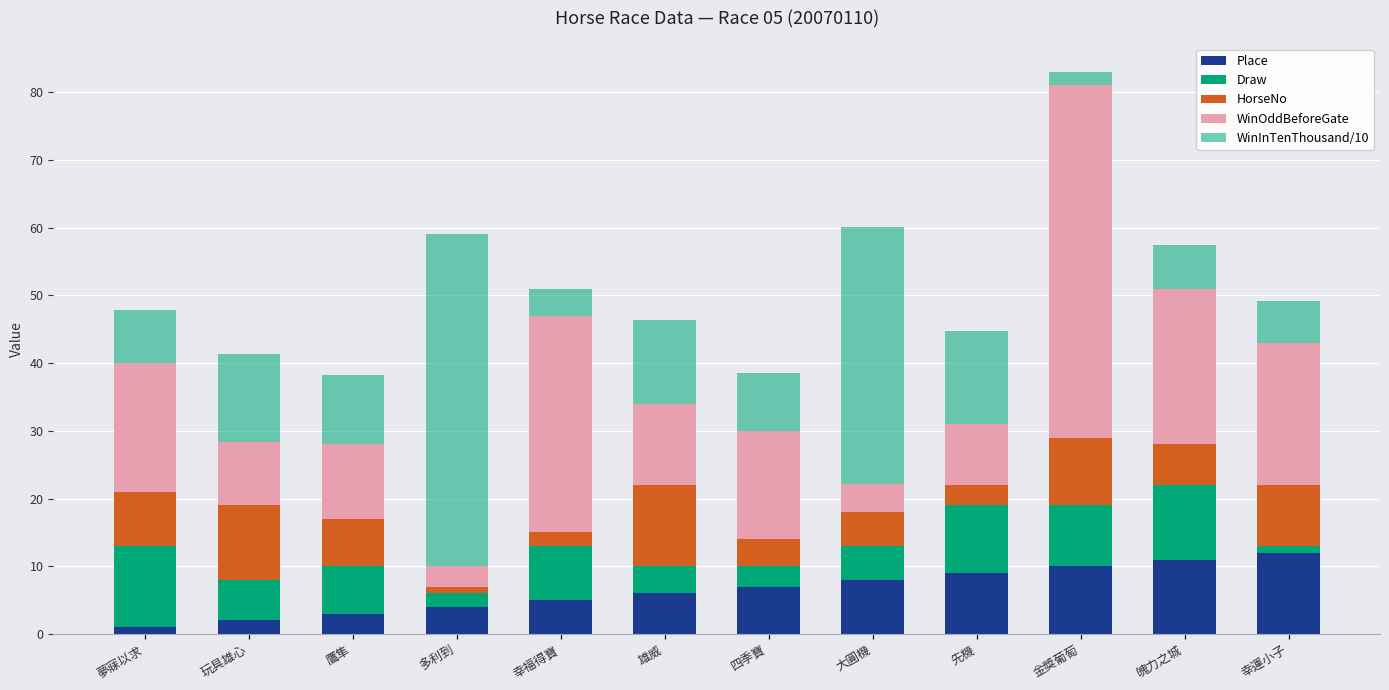

What is the total value across all series at 魄力之城?

57.5